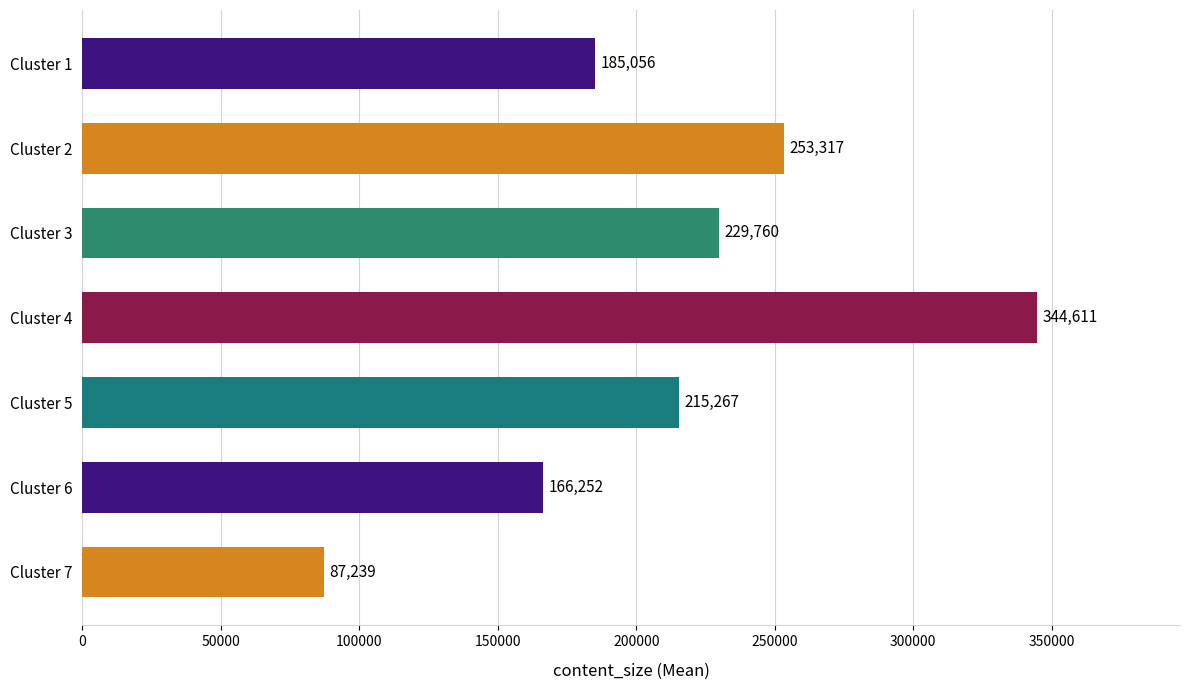

Approximately how many times larger is the value at Cluster 5 compared to Cluster 6?

1.3